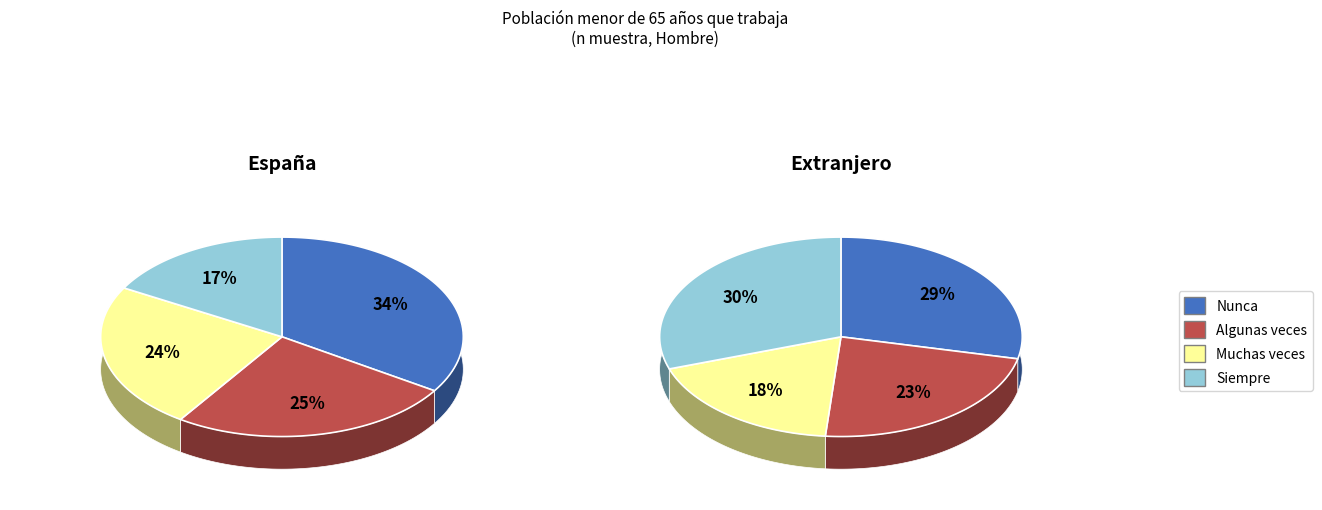

Is it true that Algunas veces is 32% of the pie?

False